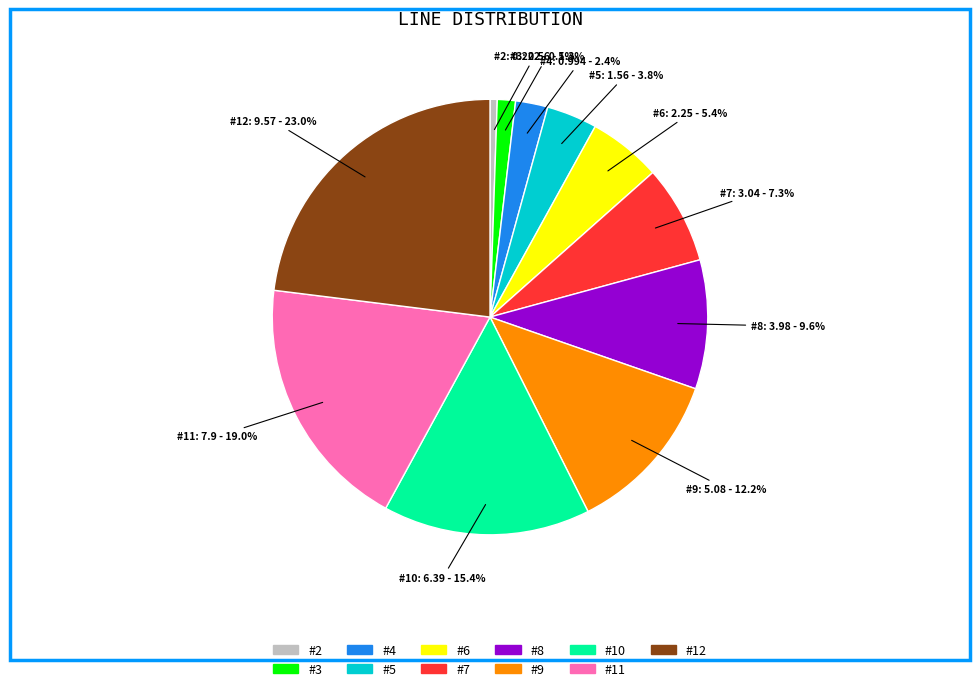

The #12 slice represents 38% of the pie. True or false?

False